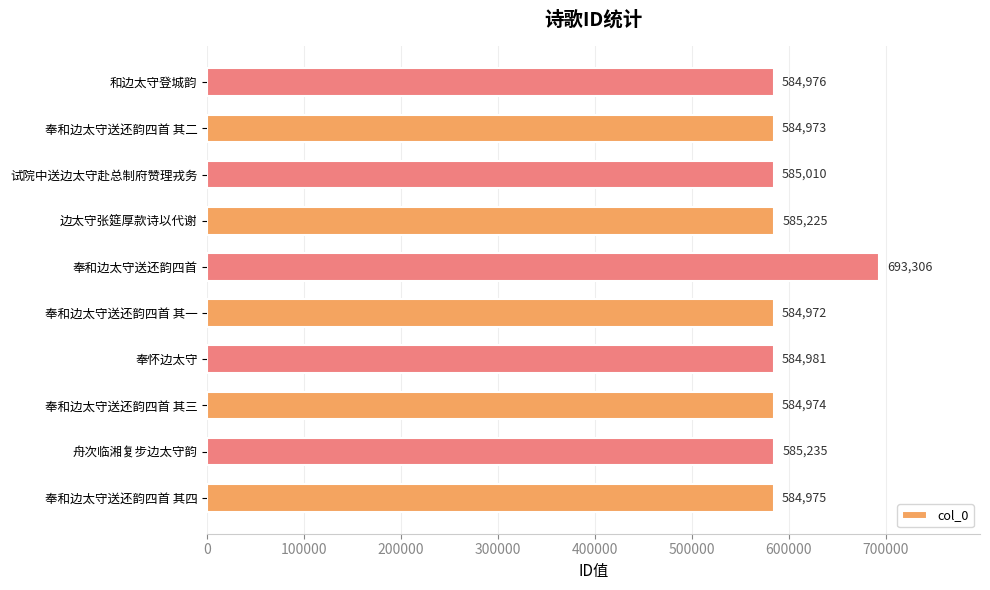

True or false: the data shows 125237 at 和边太守登城韵.

False